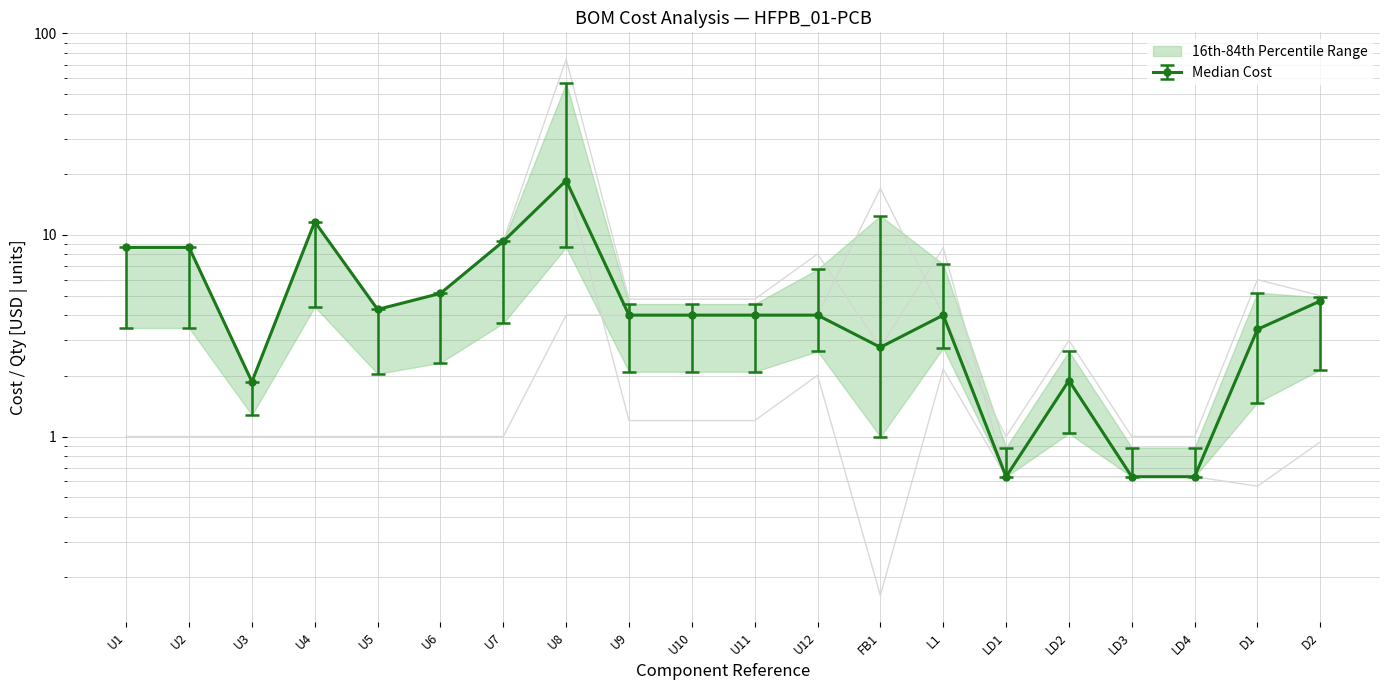

Which has a higher value, U1 or L1?

U1